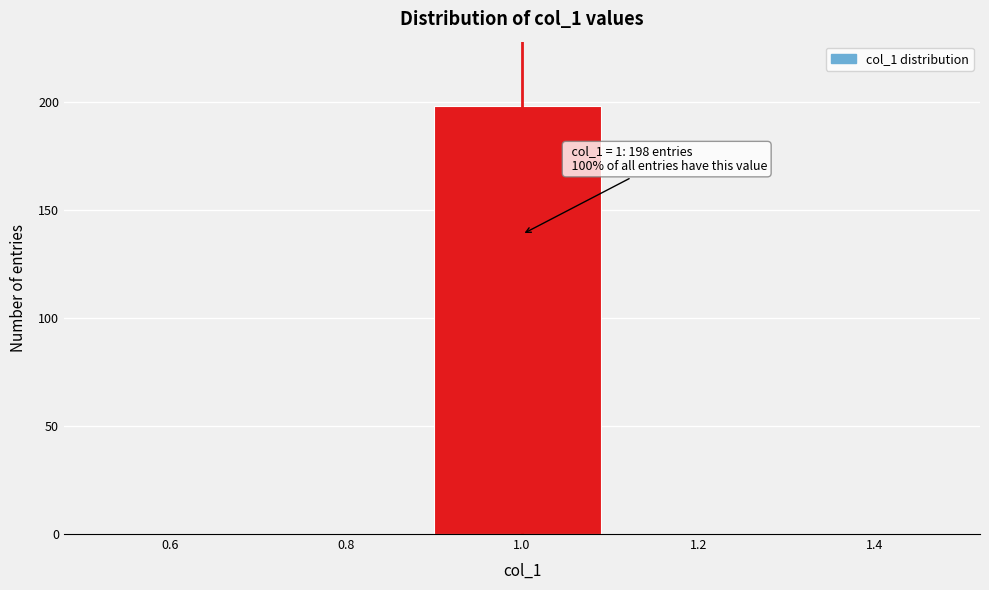

Which range on the x-axis has the tallest bar?

0.9 to 1.1